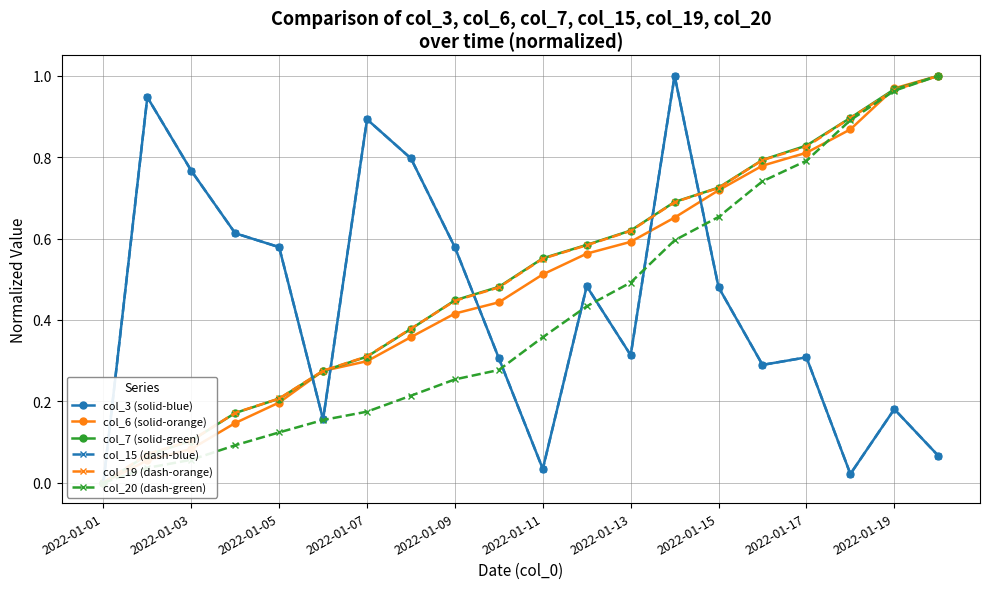

True or false: col_3 (solid-blue) and col_6 (solid-orange) intersect in this chart.

True